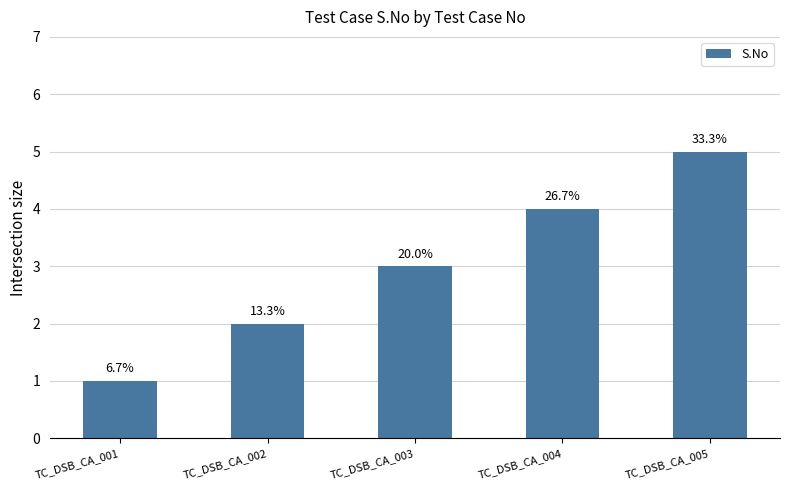

How many bars are there in total?

5